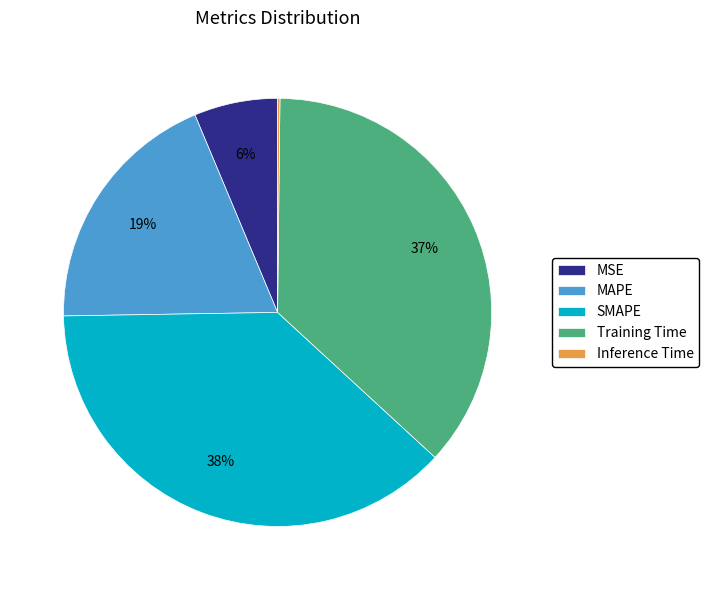

What is the largest slice in the pie chart?

SMAPE